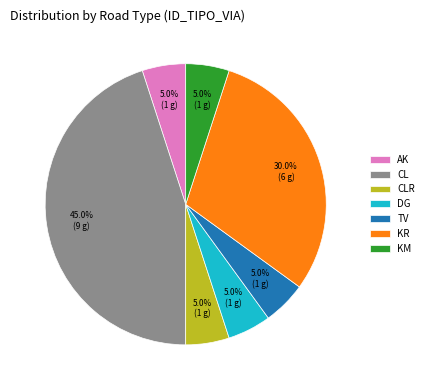

Between KR and TV, which is larger?

KR